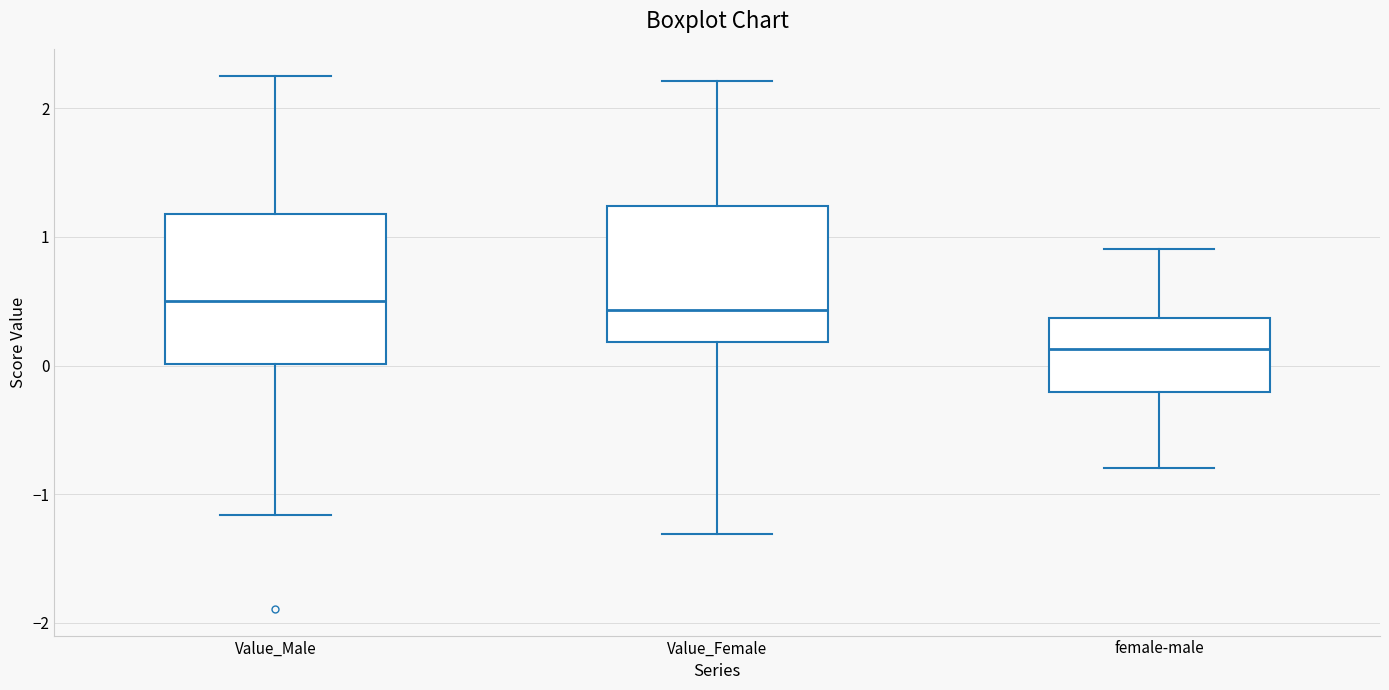

Reading left to right, read every box against the y-axis: the position of its median line, the range the box covers, and the ends of its whiskers. The values are not printed on the chart, so give them approximately, as read against the axis.

Value_Male: median 0.5, box 0.0 to 1.2, whiskers -1.2 to 2.3
Value_Female: median 0.4, box 0.2 to 1.2, whiskers -1.3 to 2.2
female-male: median 0.1, box -0.2 to 0.4, whiskers -0.8 to 0.9